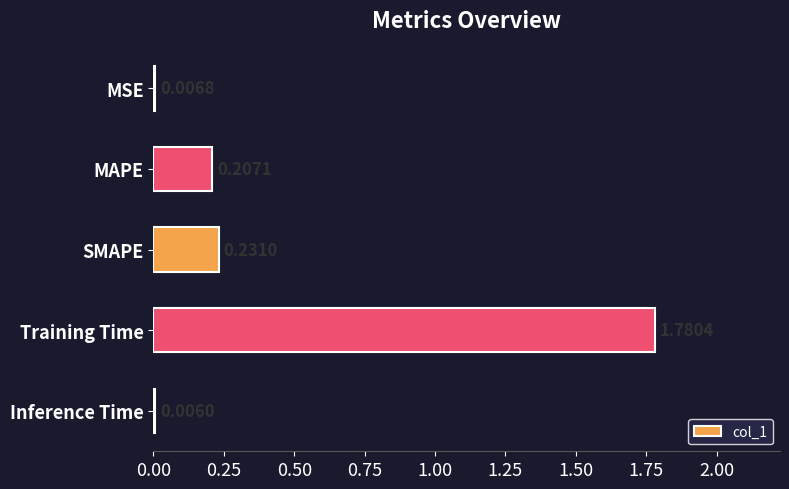

What is the sum of all values?

2.2